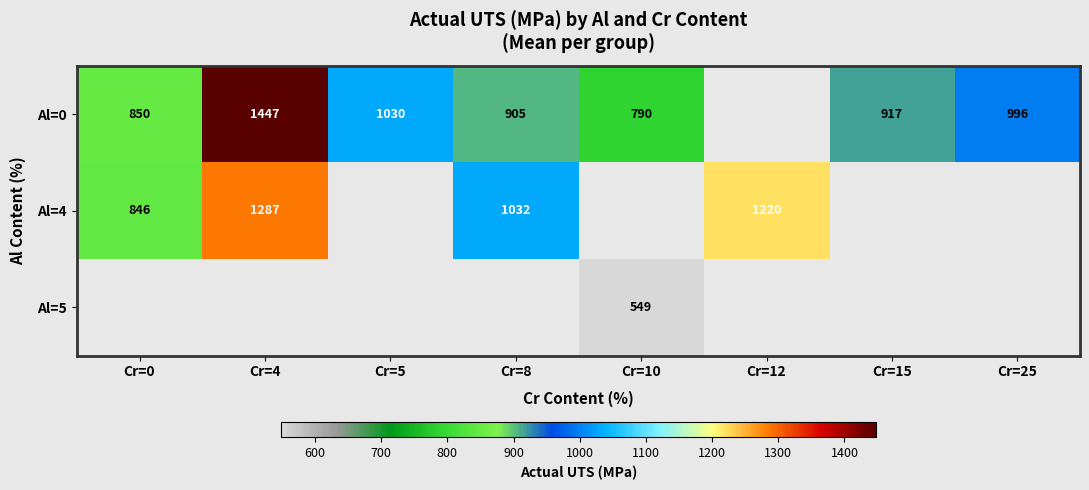

True or false: Al=4 has a value of 337 at Cr=0.

False